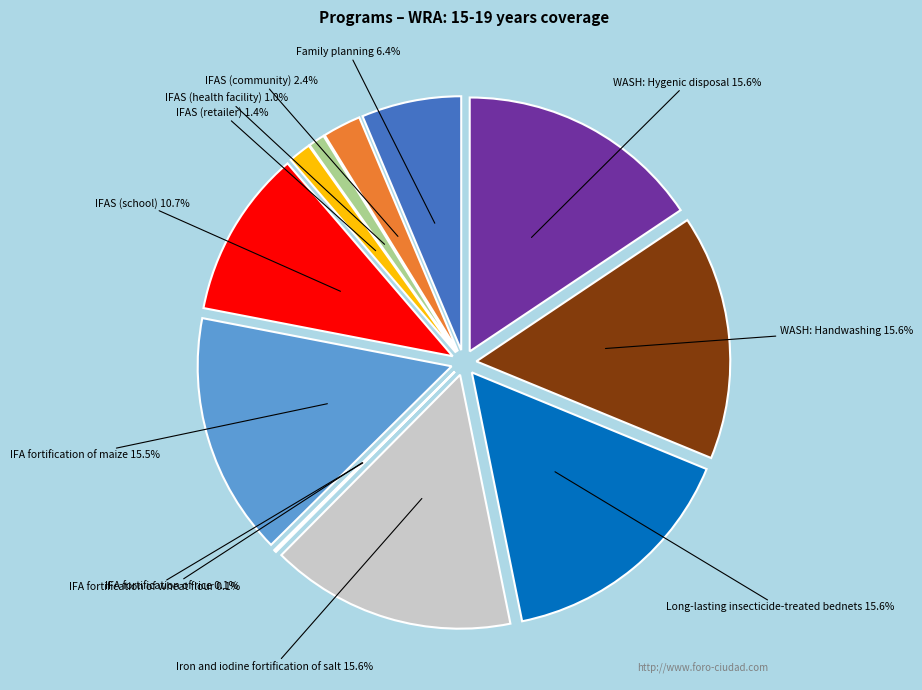

To the nearest percent, what portion does Long-lasting insecticide-treated bednets represent?

16%